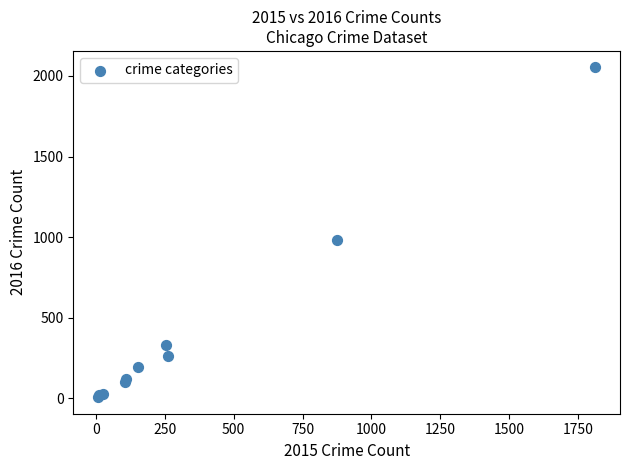

What Y value in the scatter plot is closest to 1030?

984